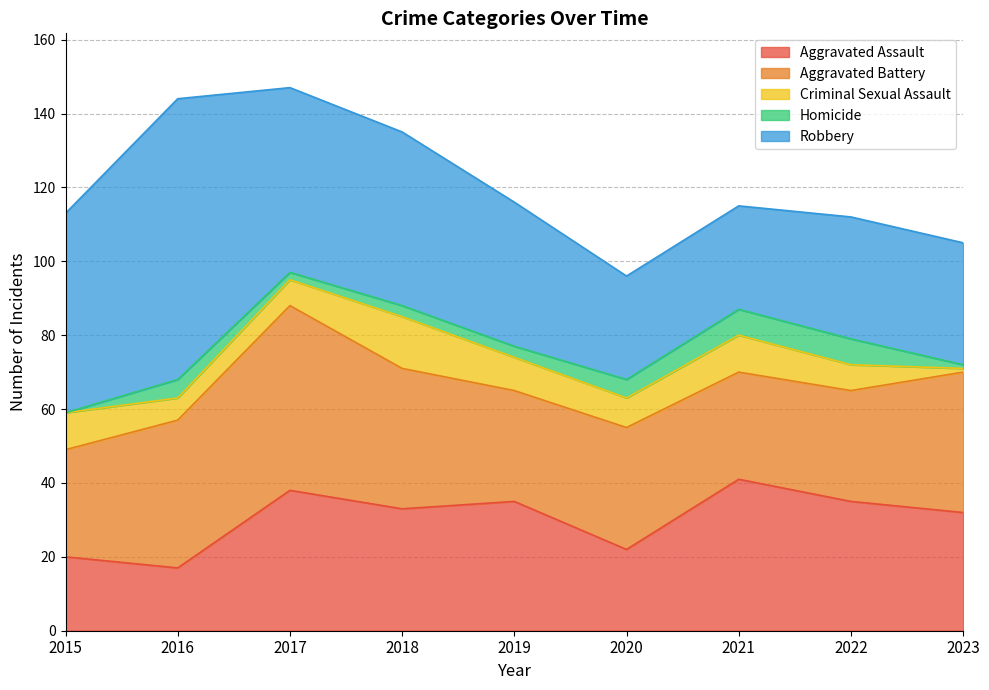

How many lines are shown in the chart?

5